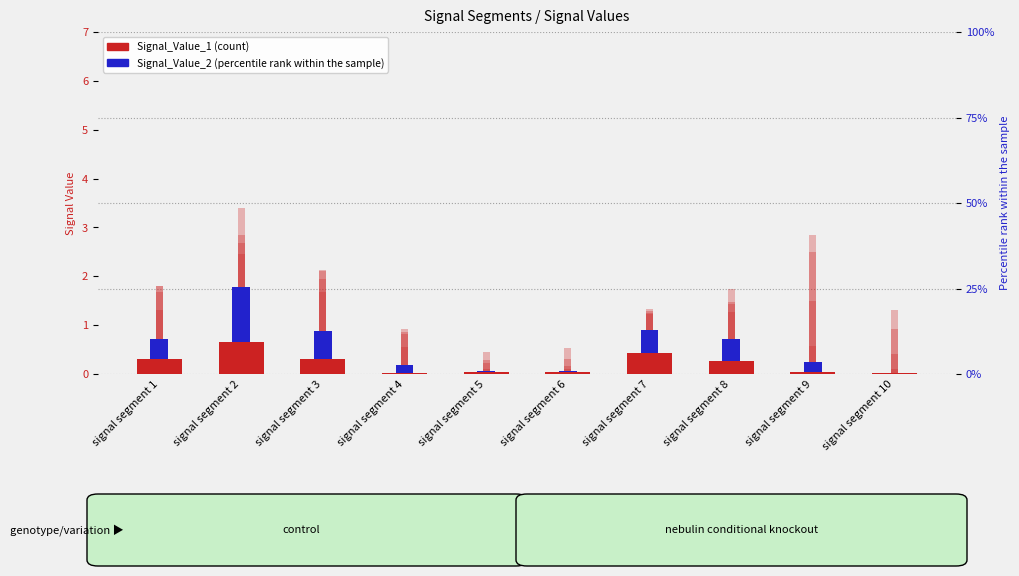

What is the sum of all Signal_Value_1 values?

2.1